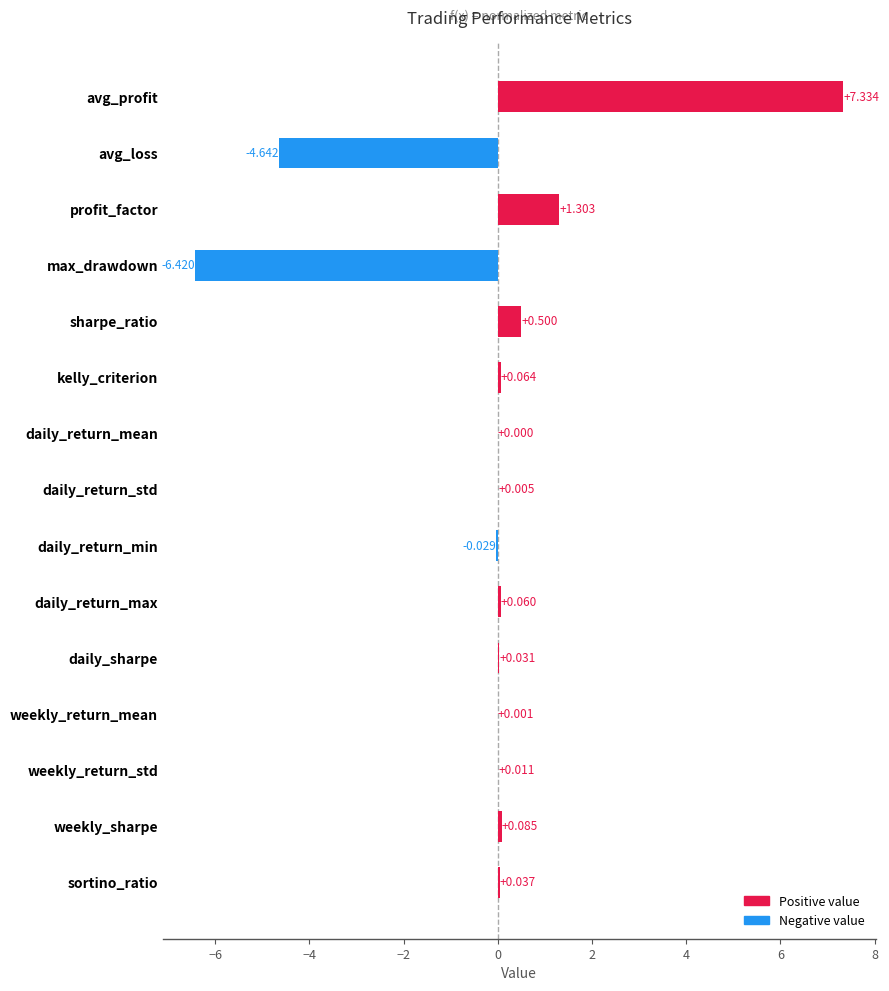

How many series are shown in this chart?

1